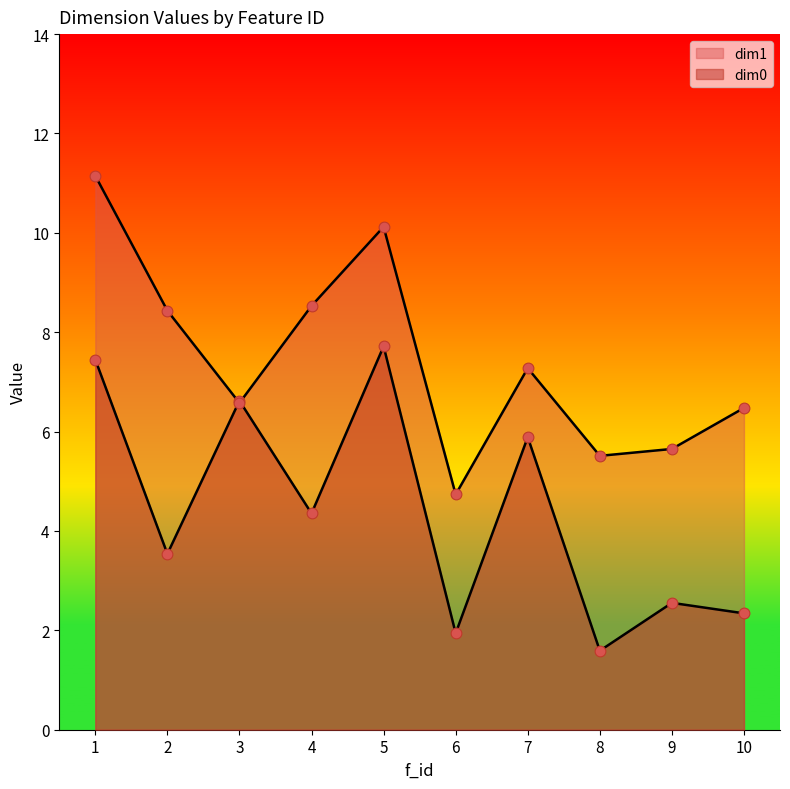

Which series reaches the maximum Y coordinate?

dim1